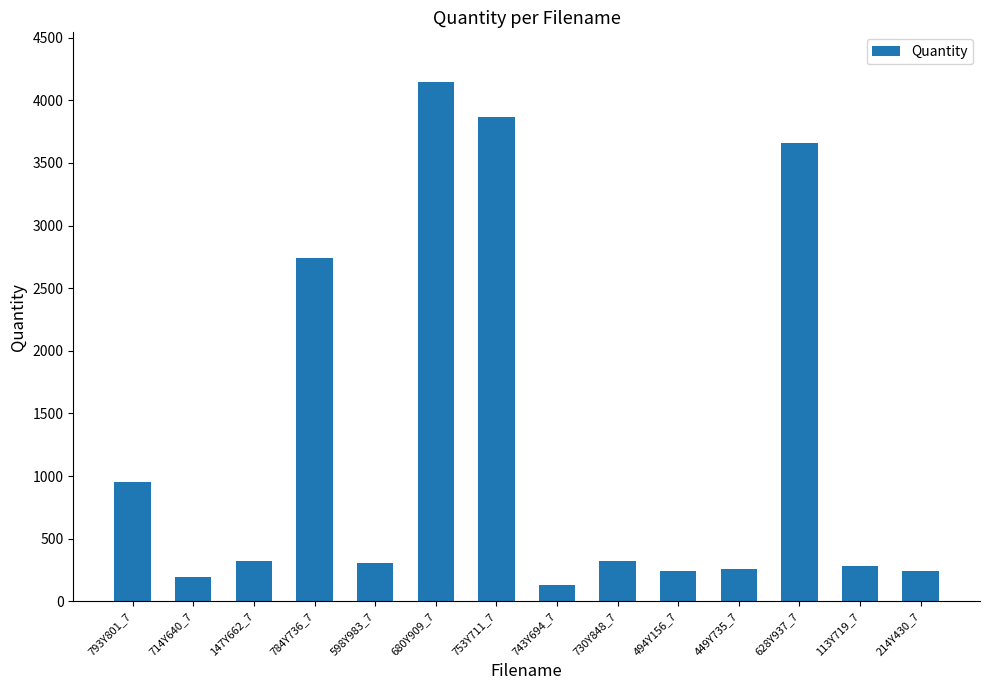

What is the difference between the values at 147Y662_7 and 793Y801_7?

628